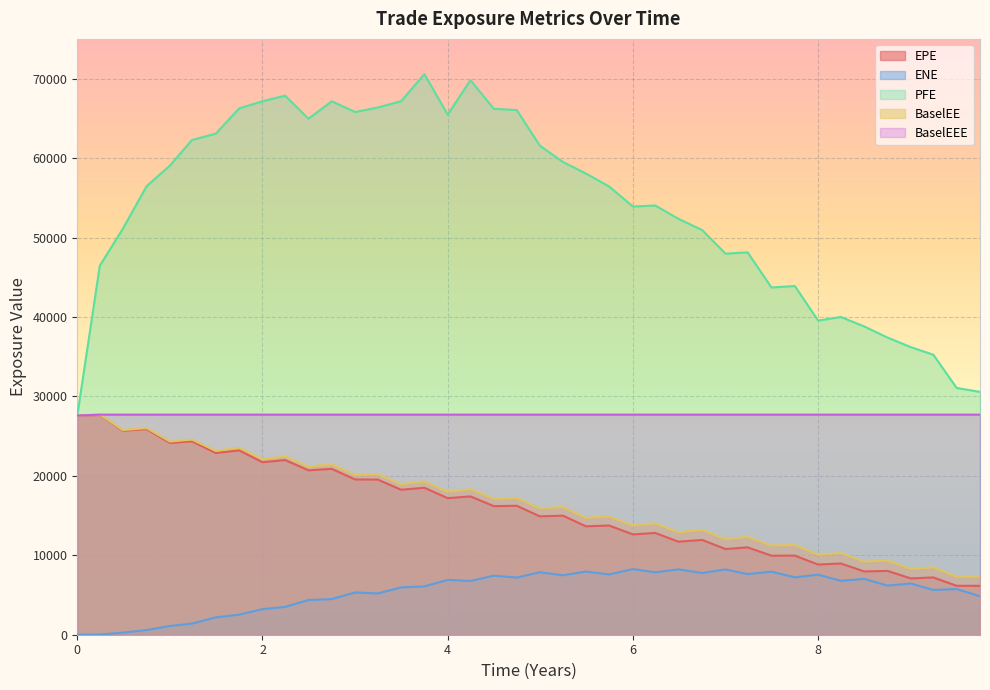

What are all the series names shown in the legend?

EPE, ENE, PFE, BaselEE, BaselEEE